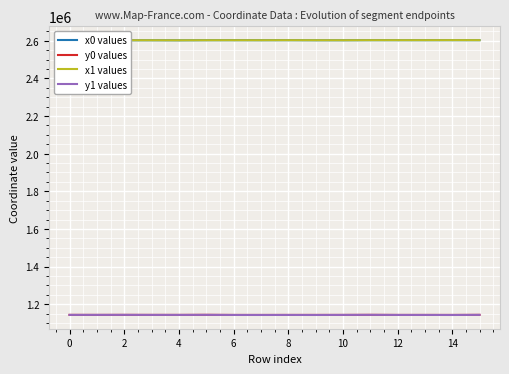

True or false: x1 values and y0 values intersect in this chart.

False